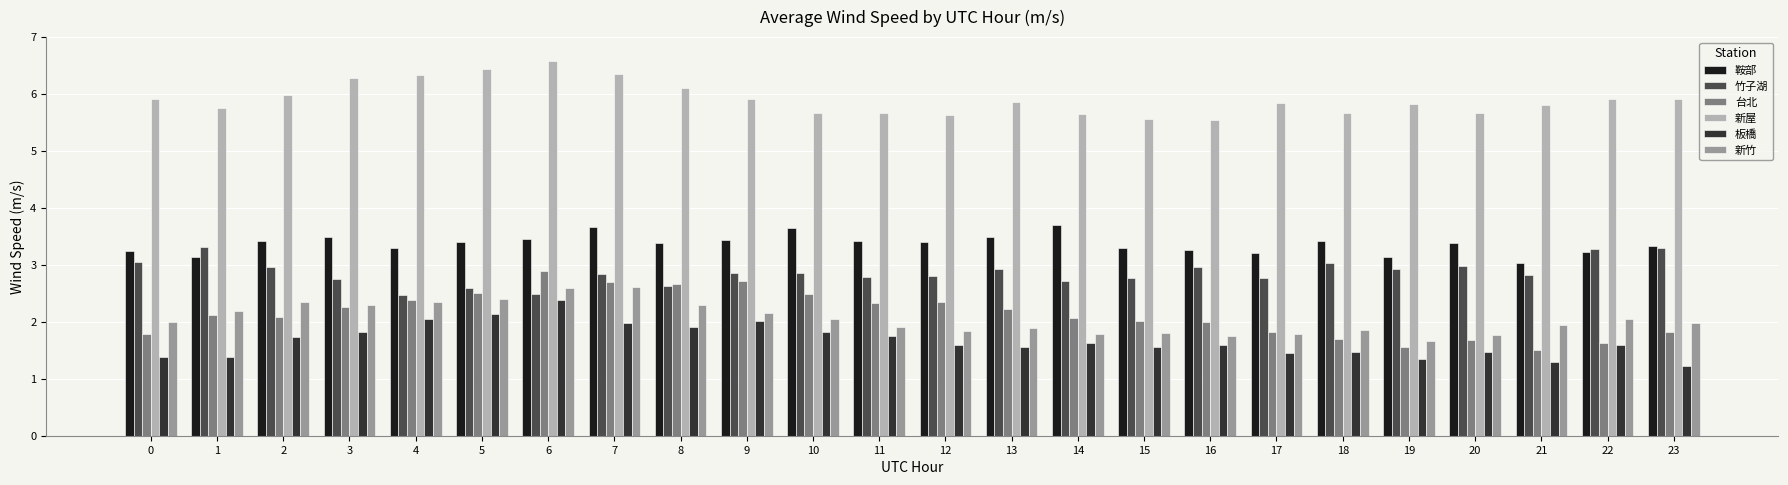

Is the value of 台北 at 2 greater than the value of 鞍部 at 17?

No